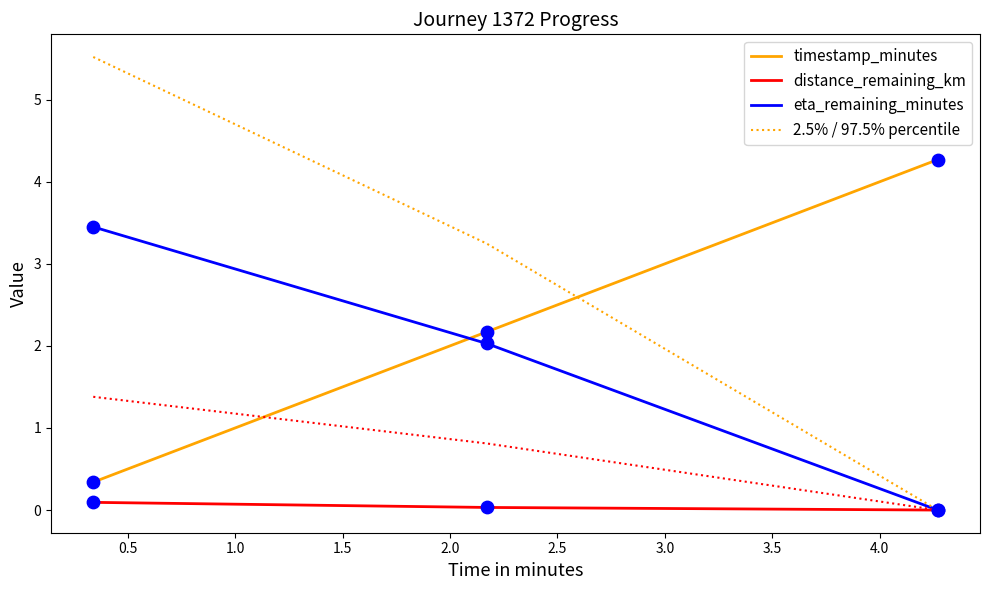

What are all the series names shown in the legend?

timestamp_minutes, distance_remaining_km, eta_remaining_minutes, 2.5% / 97.5% percentile